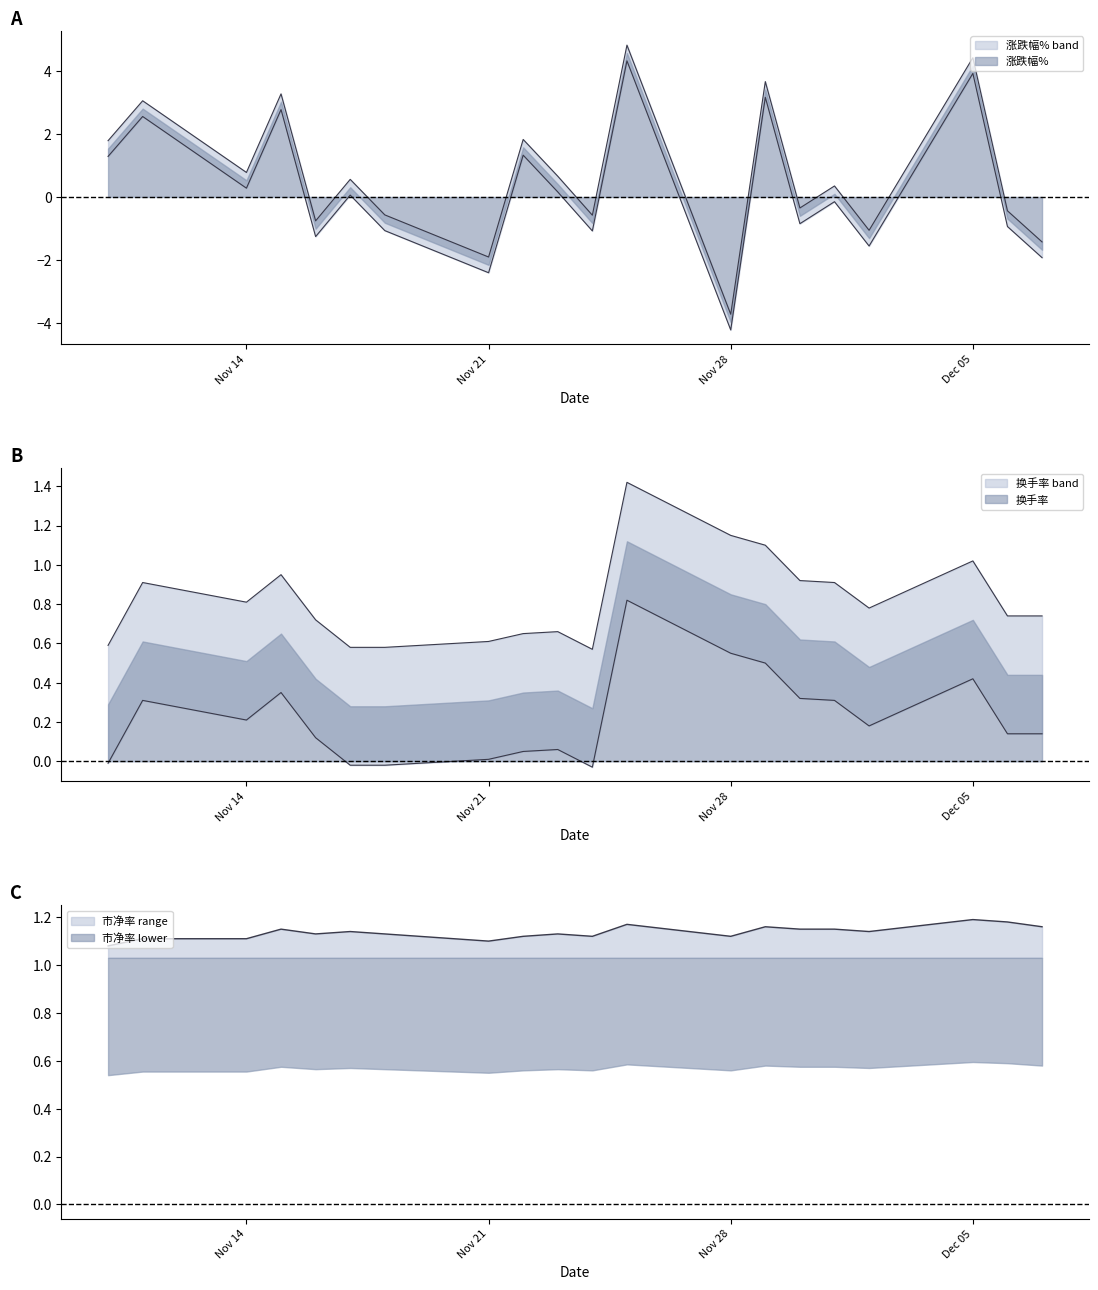

At which label does 涨跌幅% reach its minimum?

Nov 28